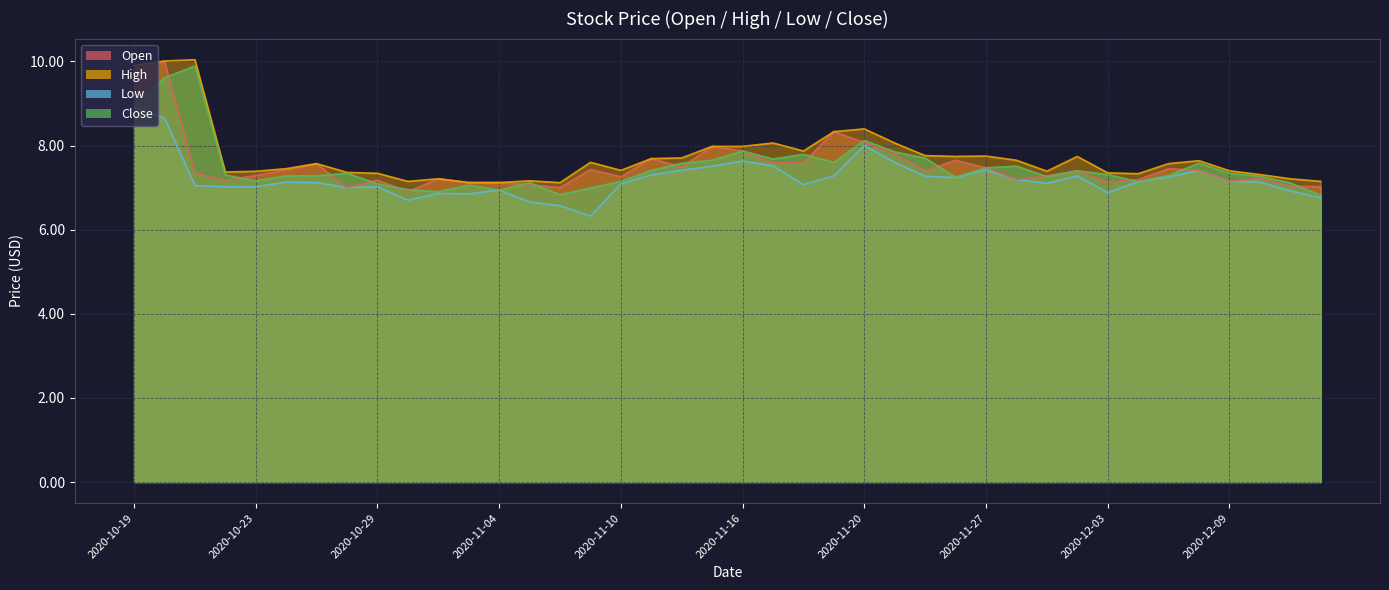

Between 2020-12-02 and 2020-11-18, which is larger?

2020-11-18